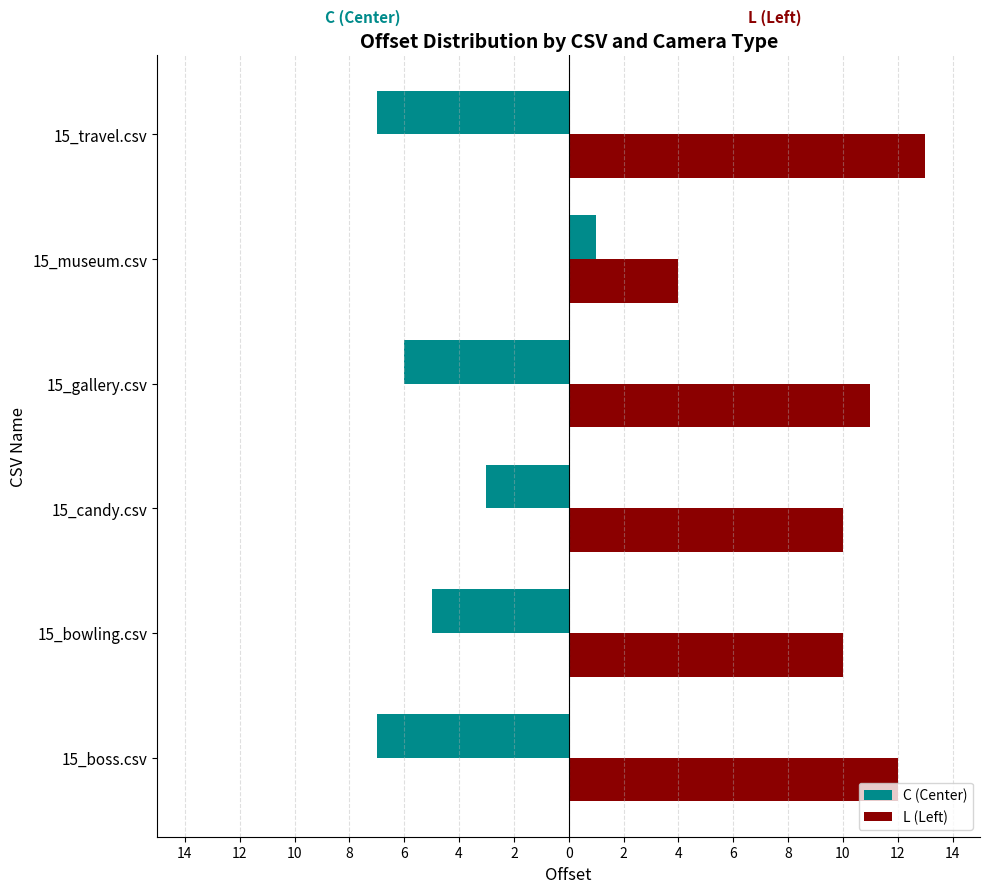

What is the sum of all L (Left) values?

60